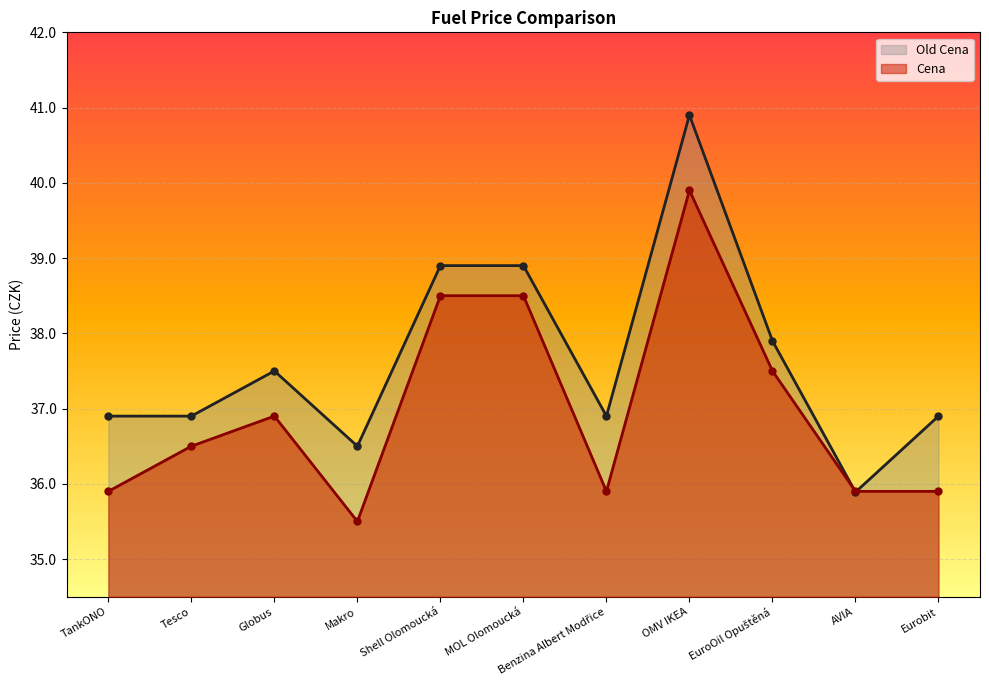

How many data points in Old Cena are above 36?

10